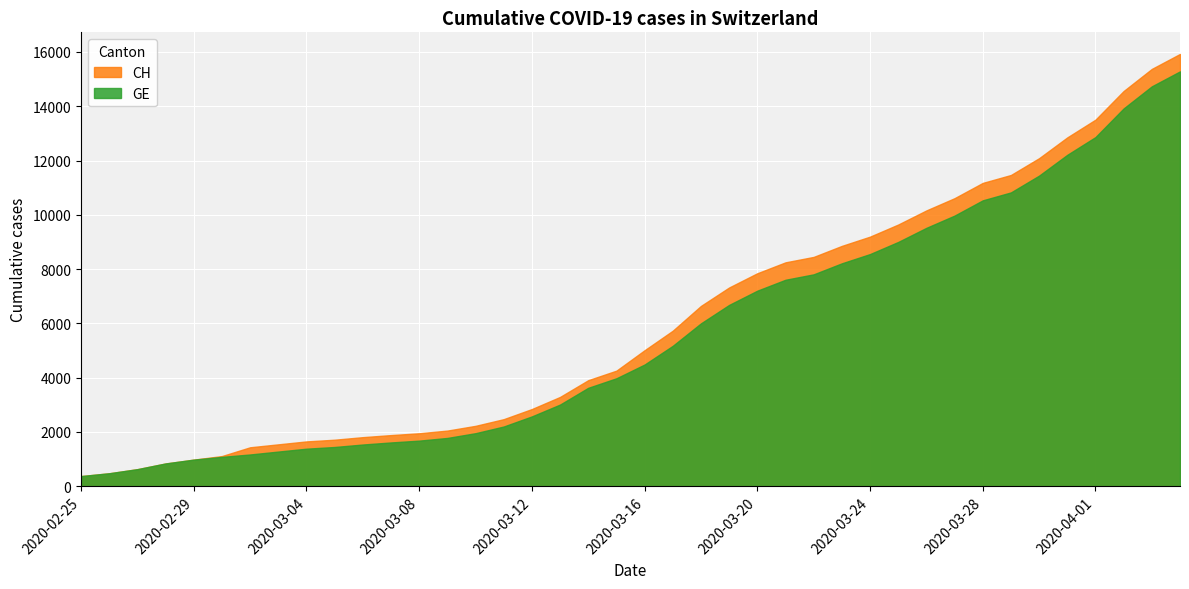

Which label corresponds to the largest value in the chart?

2020-04-04